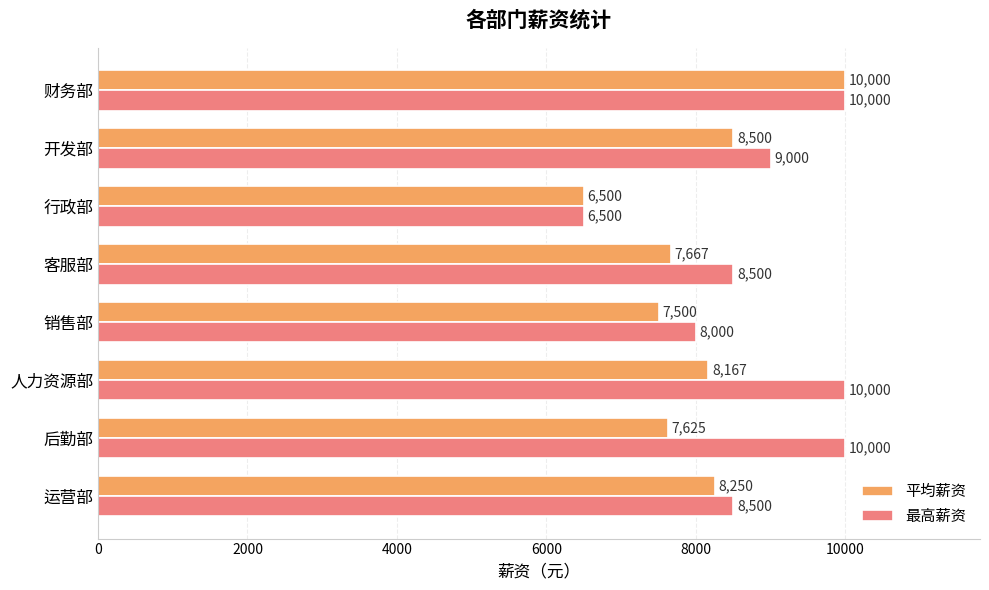

Which series has the largest total across all categories?

最高薪资